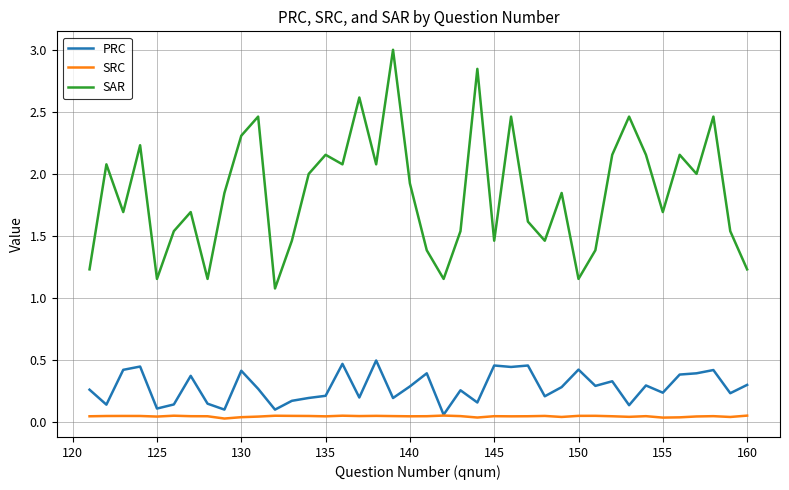

What are all the series names shown in the legend?

PRC, SRC, SAR